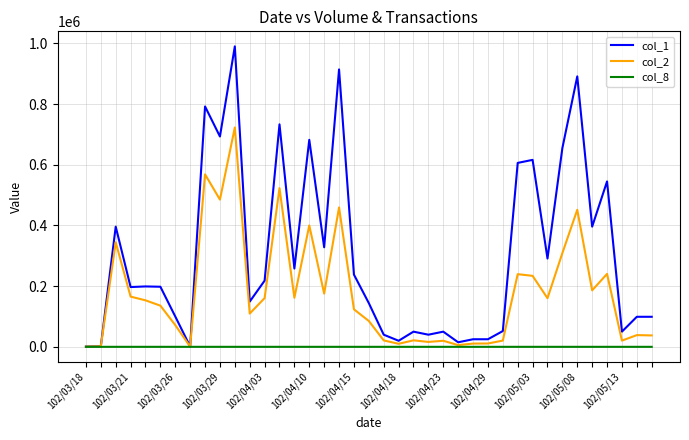

List the series in order of their overall mean, highest first.

col_1, col_2, col_8